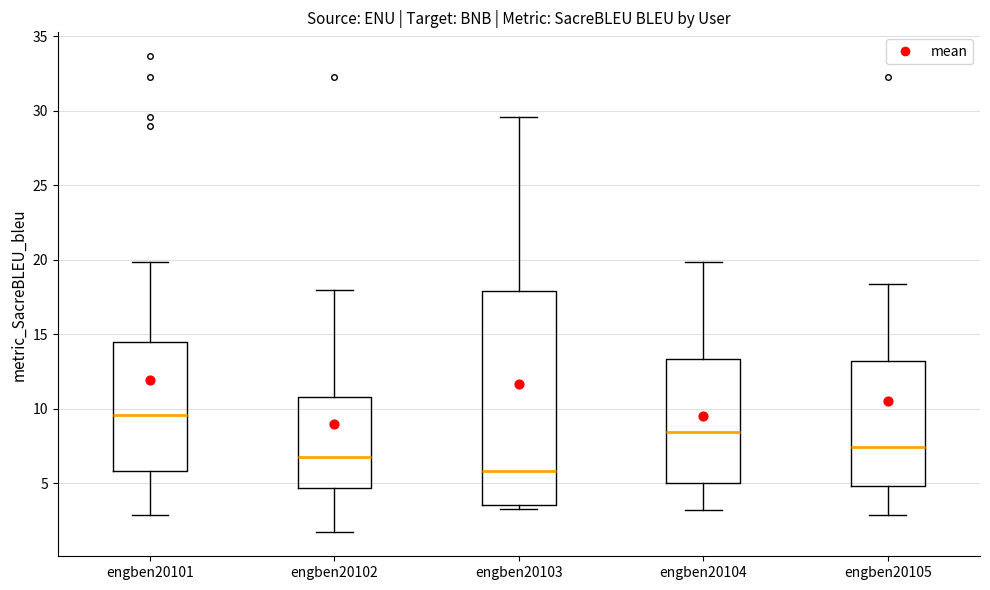

Where does the upper whisker of the box for engben20103 end on the y-axis? The values are not printed on the chart, so give them approximately, as read against the axis.

29.5